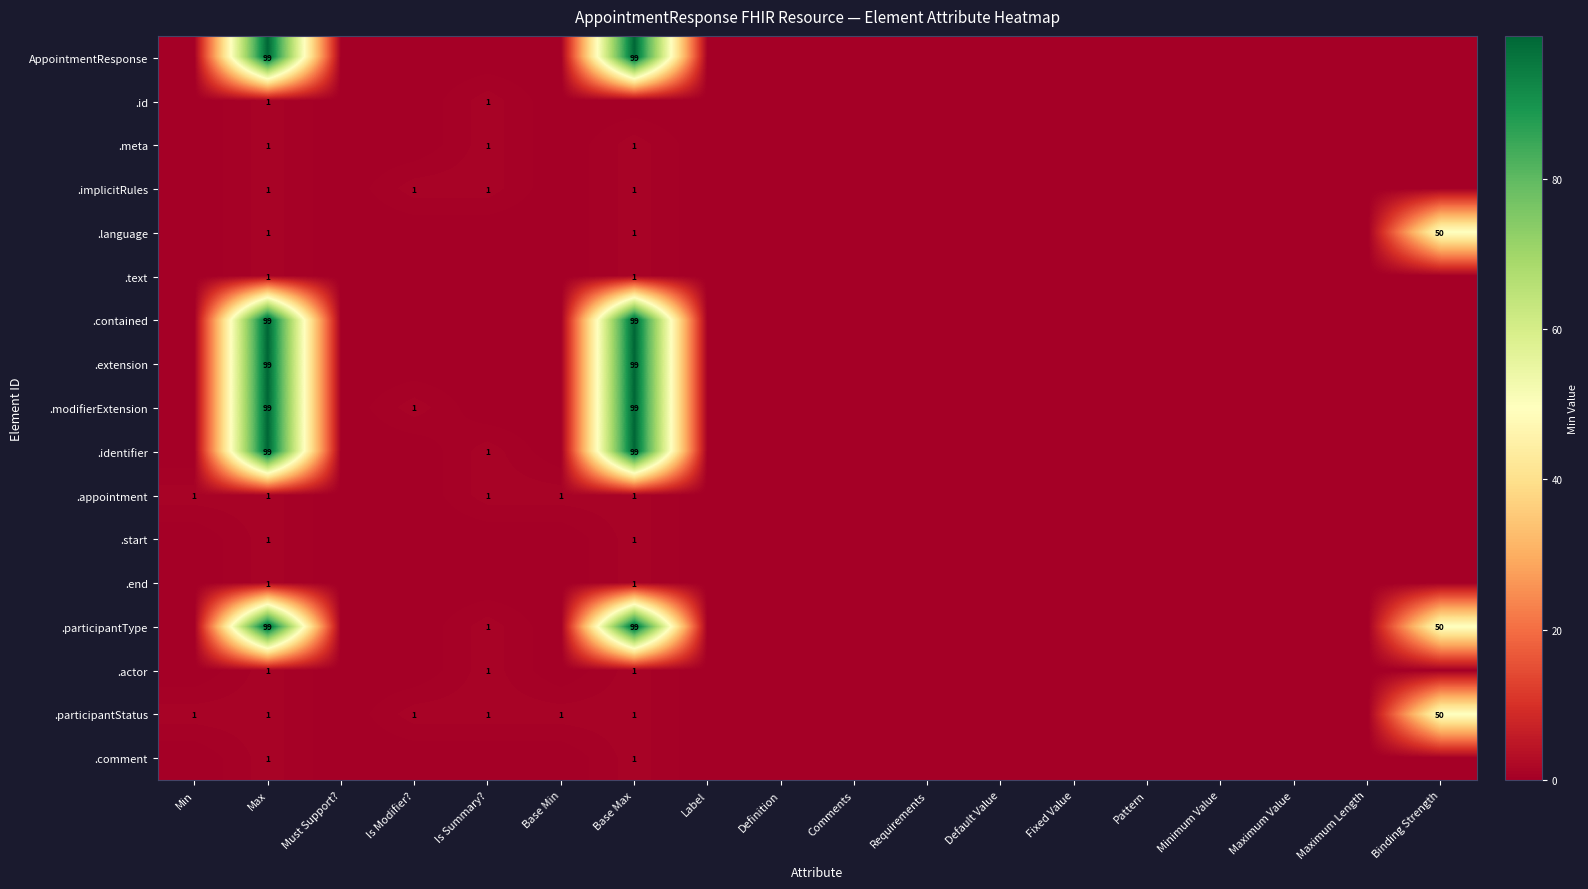

Is it true that .identifier equals 99 at Base Max?

True